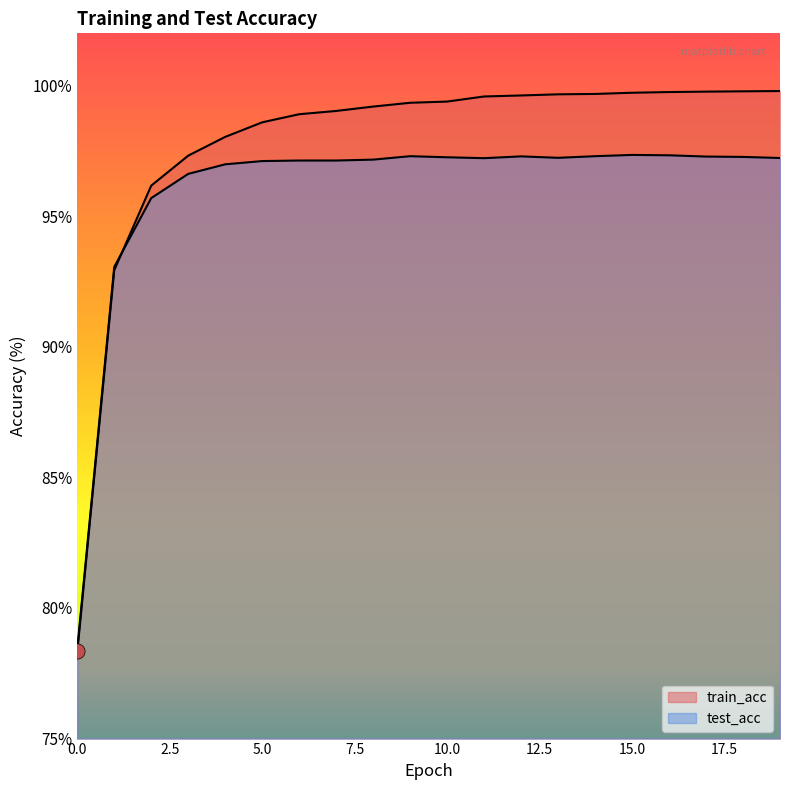

Which series has the largest total across all categories?

train_acc